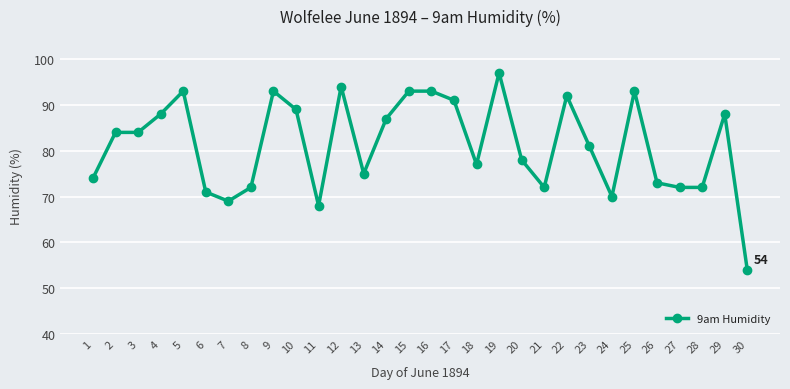

At which label is the value closest to 75?

13